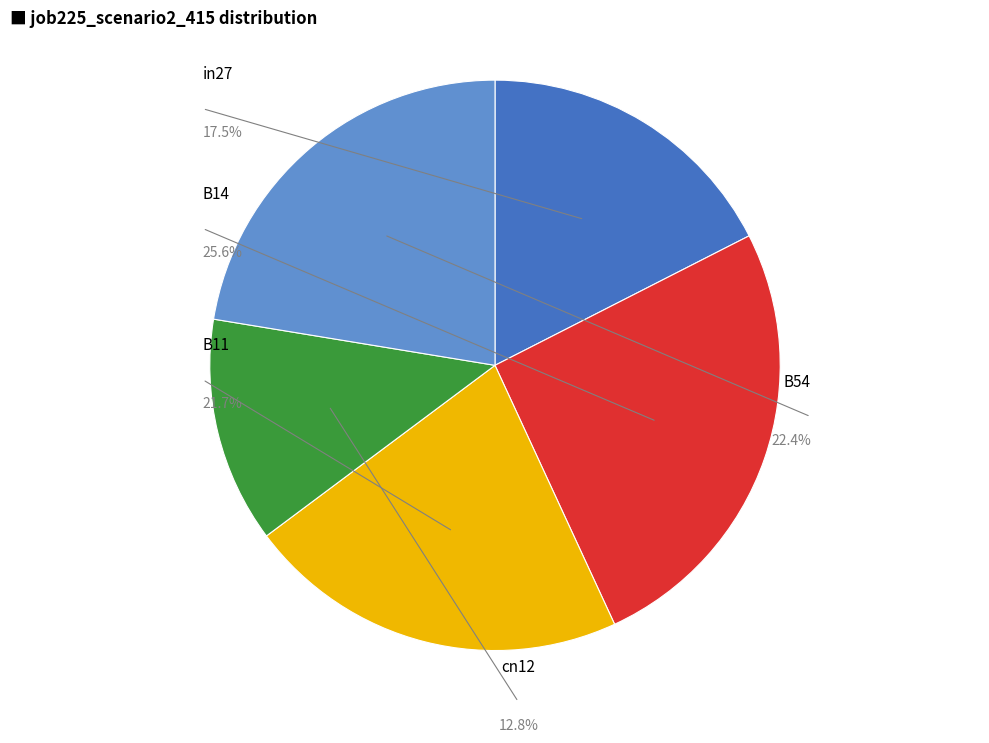

Combined, what portion of the pie is B14 and cn12?

38.4%